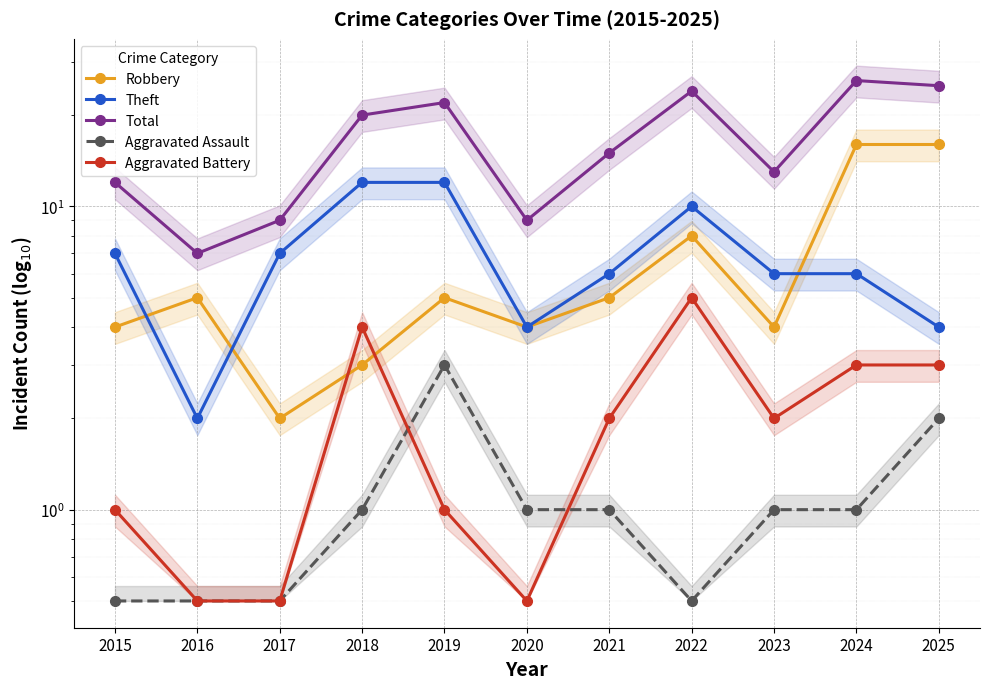

Rank the series at 2019 from highest to lowest value.

Total, Theft, Robbery, Aggravated Assault, Aggravated Battery